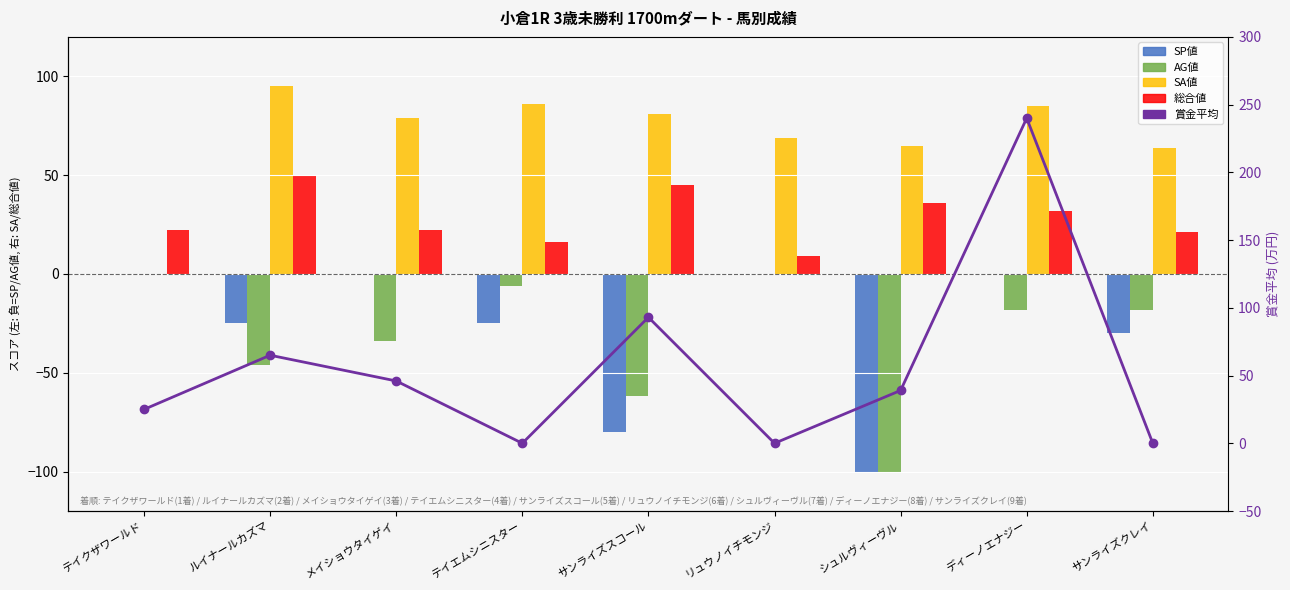

What is the highest value of the 総合値 series?

50